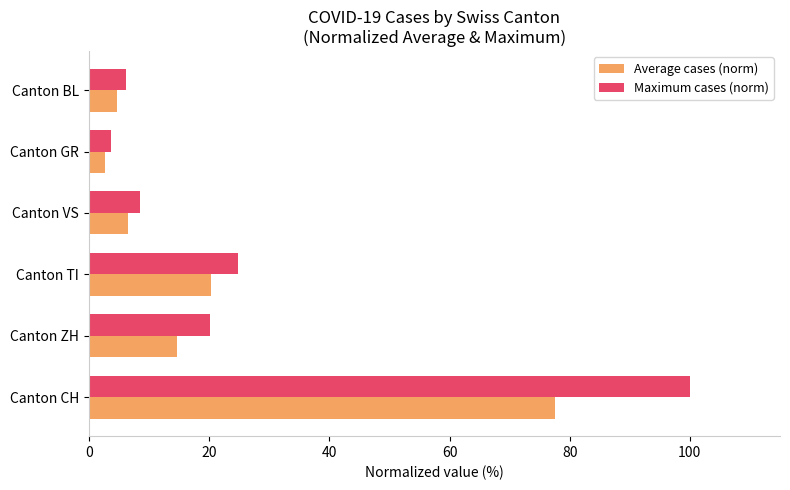

Which series has the widest spread of values?

Maximum cases (norm)